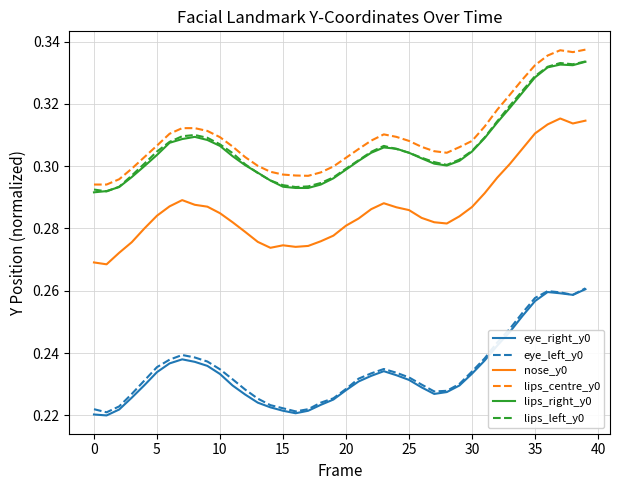

Which series has the widest spread of values?

nose_y0